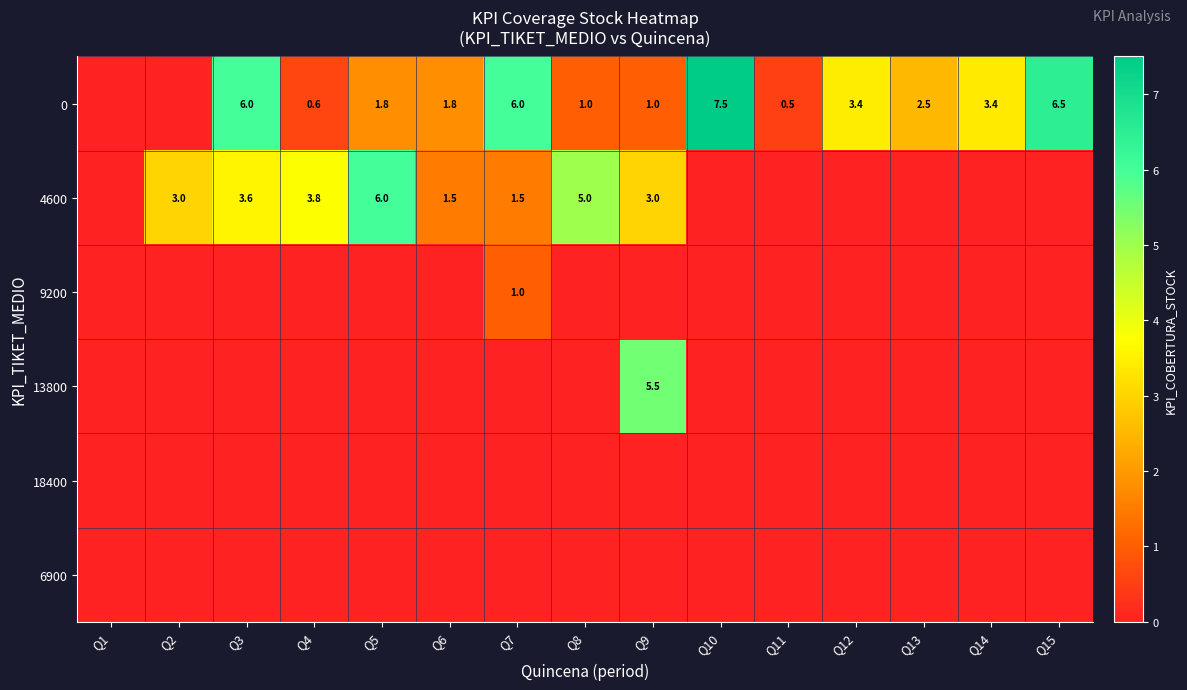

How many distinct data groups are displayed?

6